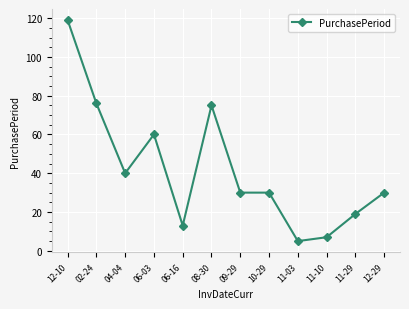

What is the label of the 10th point from the right?

04-04